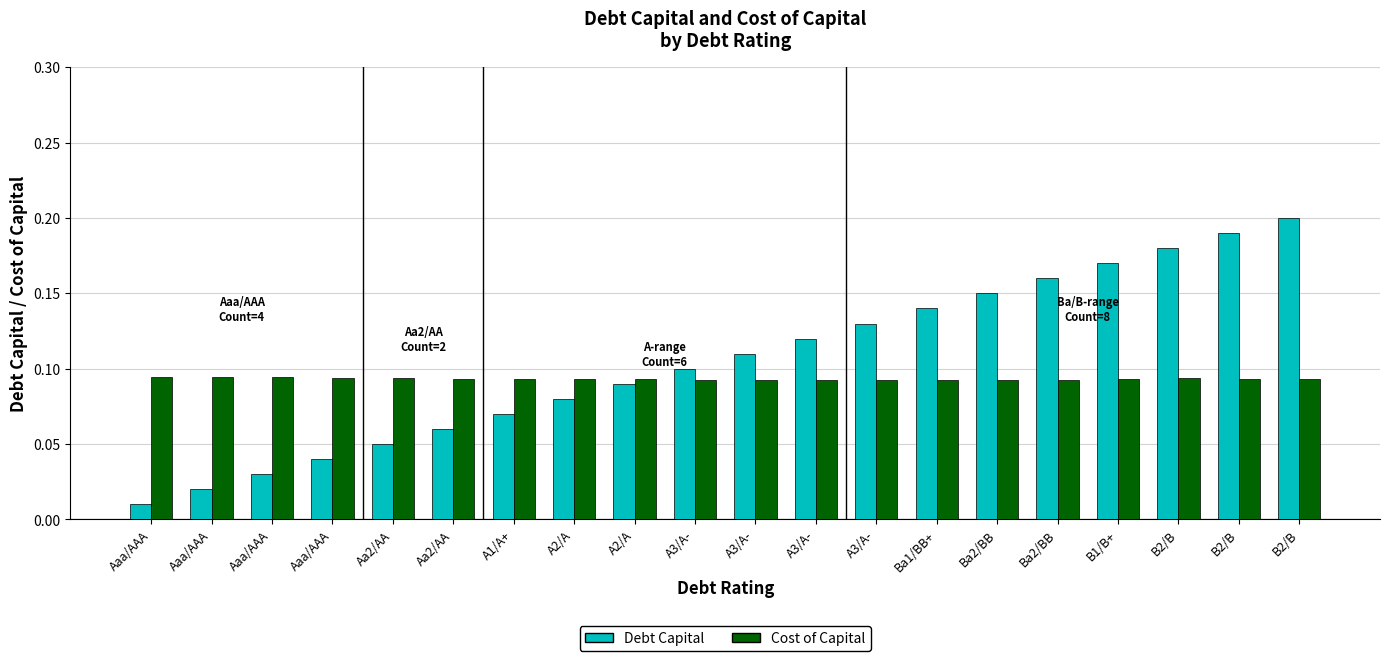

What is the spread (max minus min) of values at B2/B?

0.1